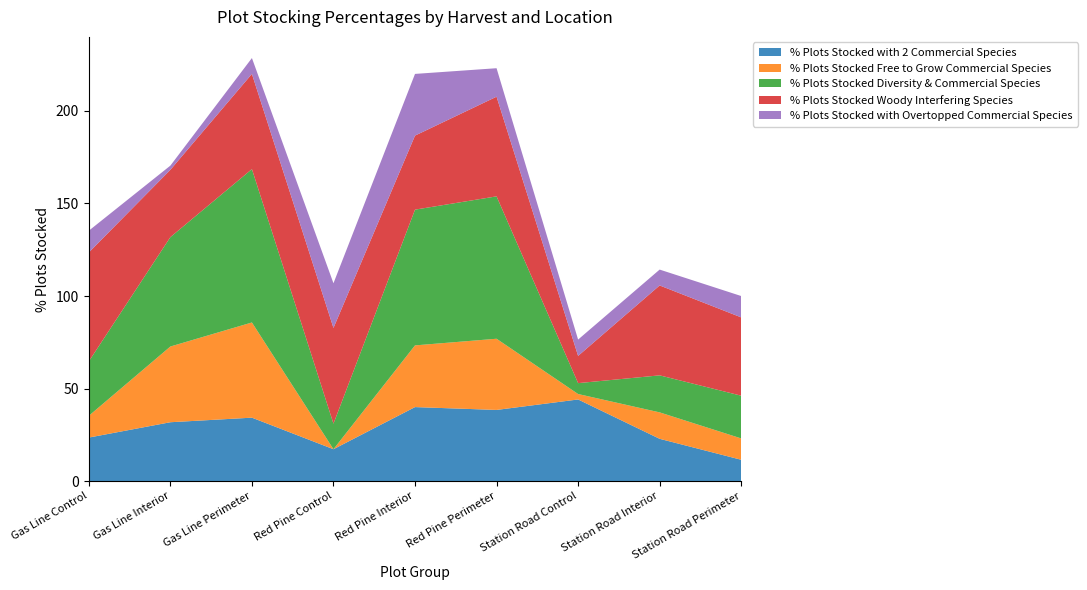

Reading left to right, extract all data points from this chart.

% Plots Stocked with 2 Commercial Species: 23.5	31.8	34.3	17.2	40.0	38.5	44.1	22.9	11.5
% Plots Stocked Free to Grow Commercial Species: 11.8	40.9	51.4	0.0	33.3	38.5	2.9	14.3	11.5
% Plots Stocked Diversity & Commercial Species: 29.4	59.1	82.9	13.8	73.3	76.9	5.9	20.0	23.1
% Plots Stocked Woody Interfering Species: 58.8	36.4	51.4	51.7	40.0	53.8	14.7	48.6	42.3
% Plots Stocked with Overtopped Commercial Species: 11.8	2.3	8.6	24.1	33.3	15.4	8.8	8.6	11.5